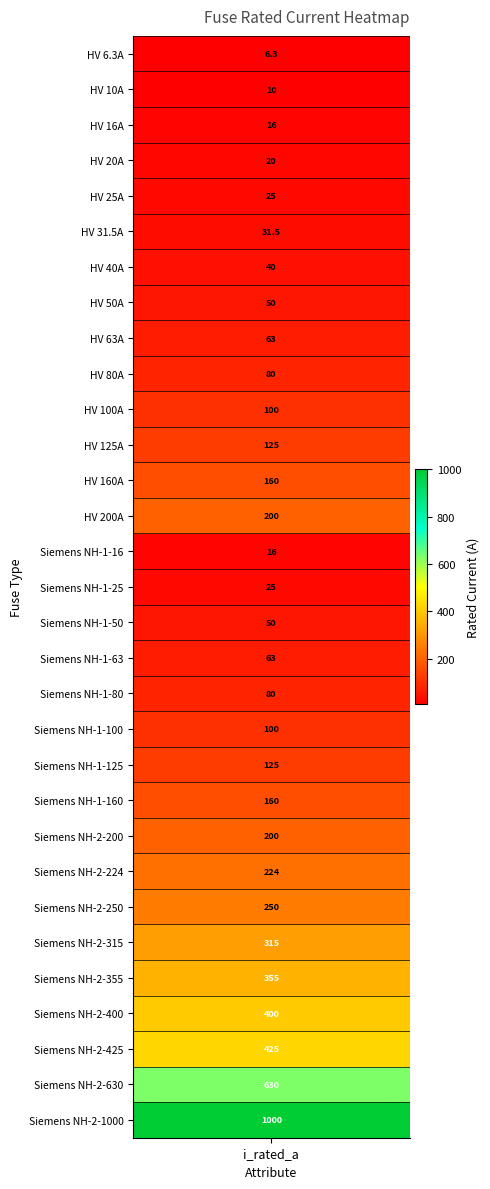

What is the average value?

172.4